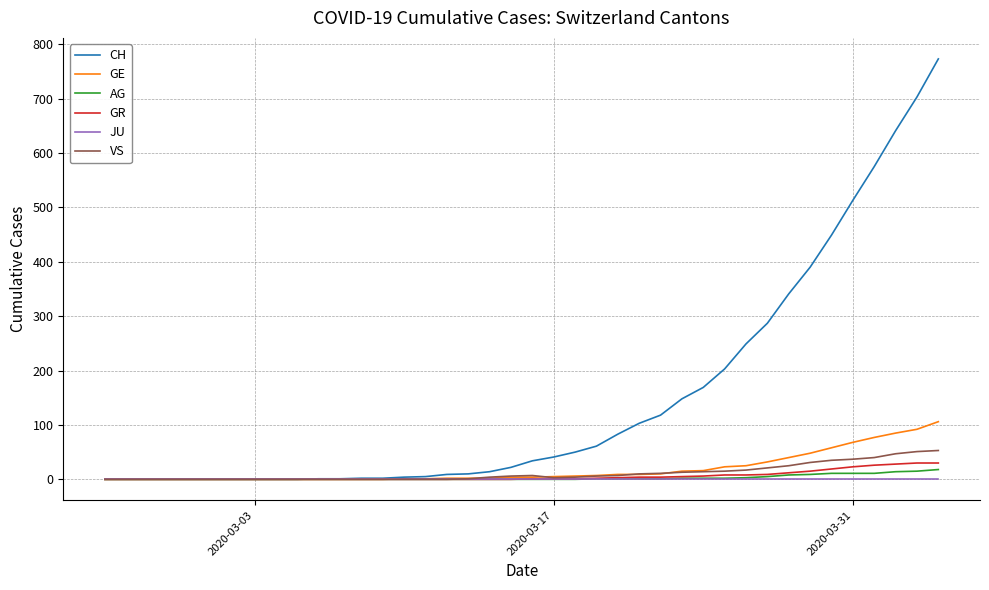

Which series has the largest total across all categories?

CH